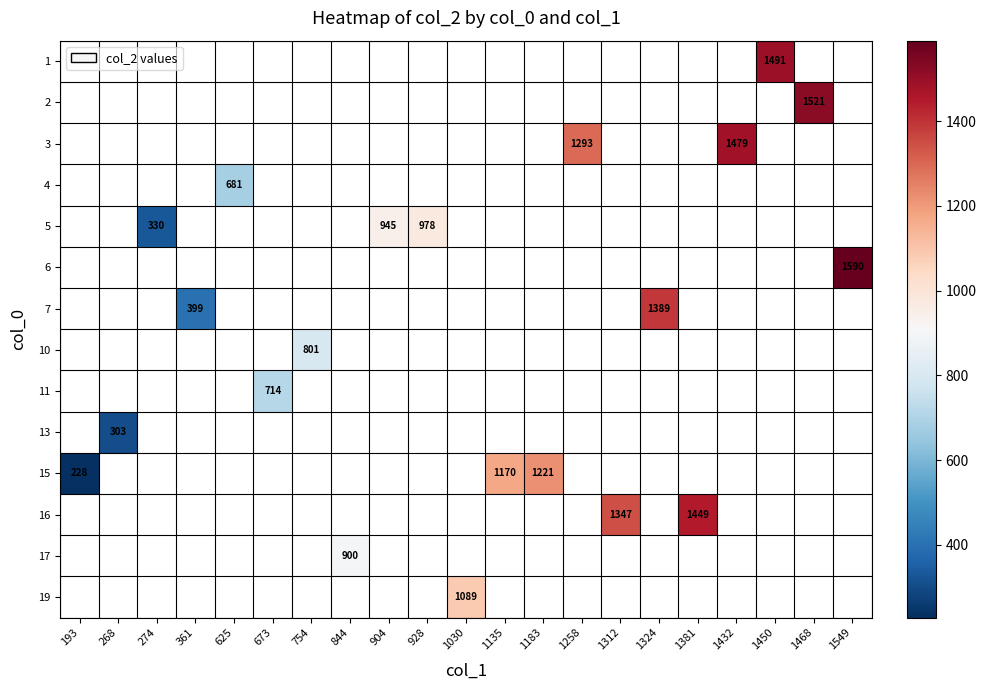

What is the greatest value displayed?

1590.0